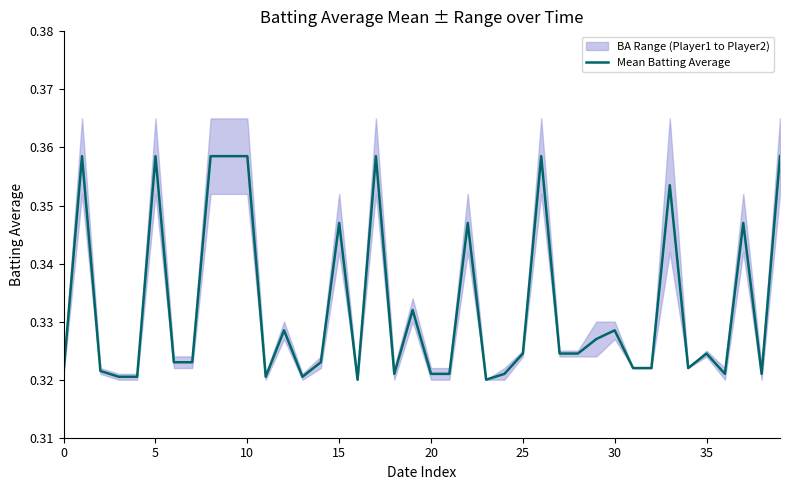

What is the label of the 12th point from the right?

28